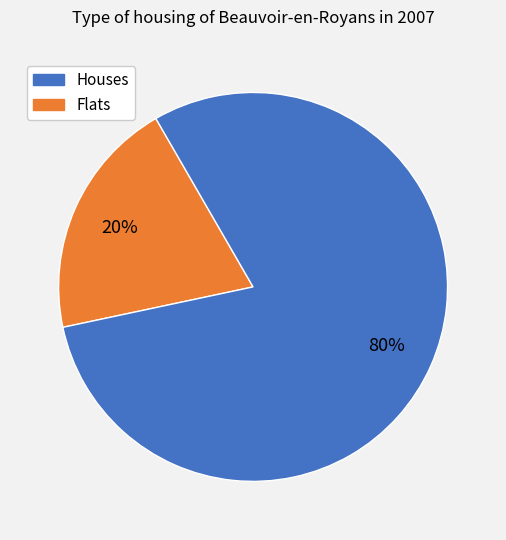

Does any single category account for the majority?

Yes